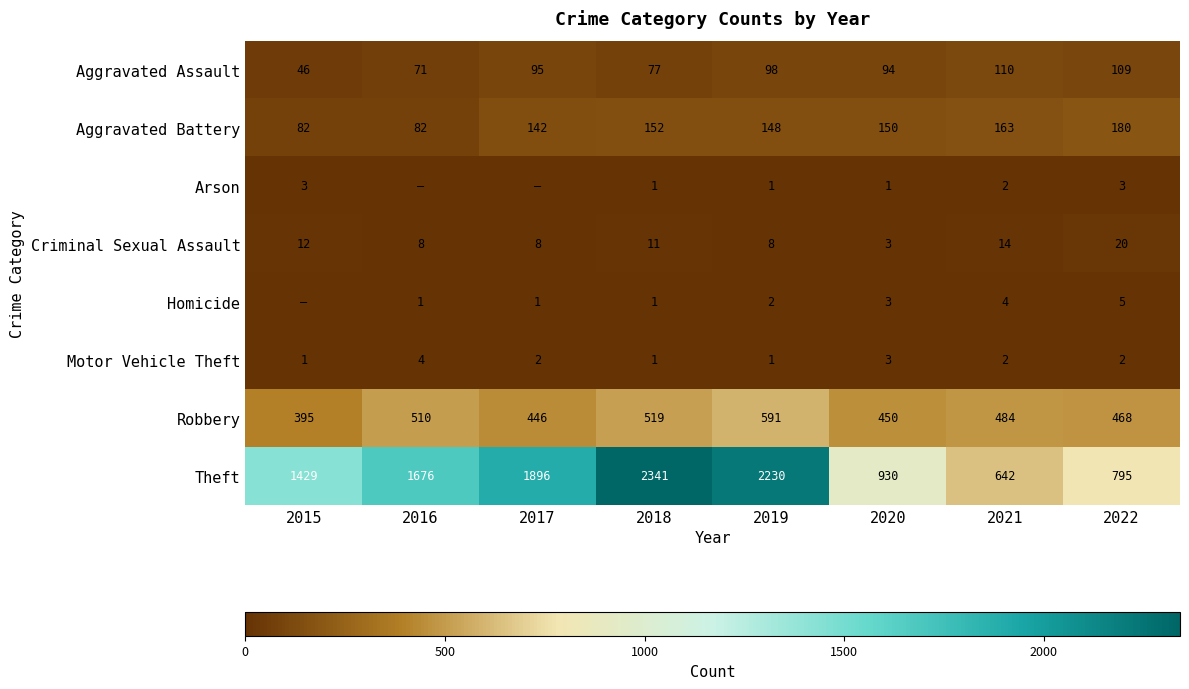

What value does the Theft series have at 2019?

2230